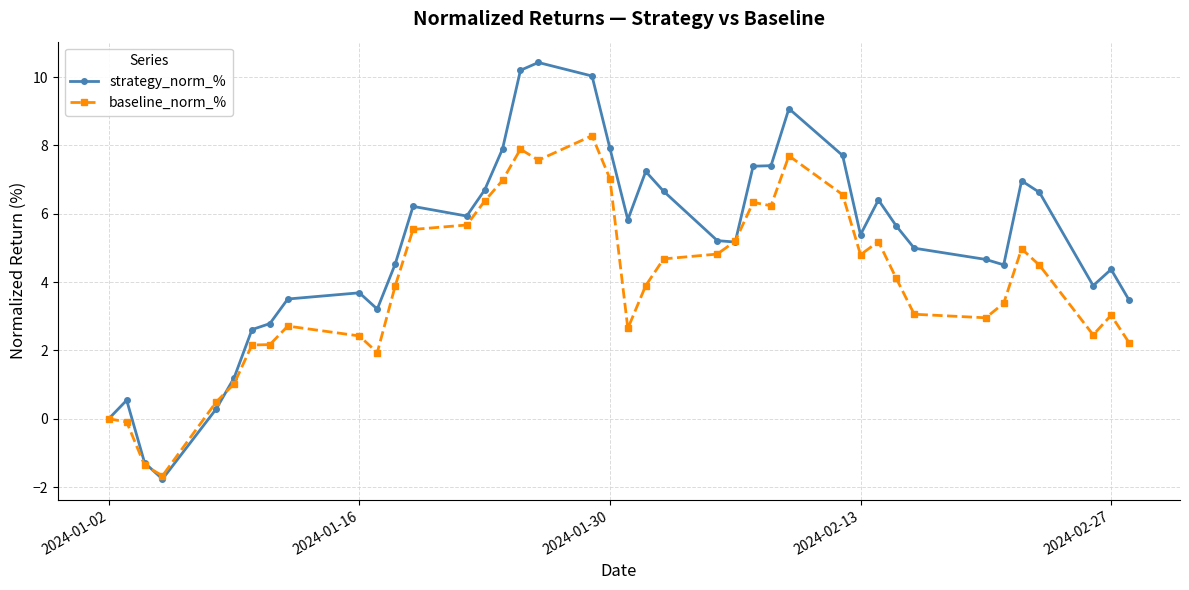

Which series has the largest total across all categories?

strategy_norm_%